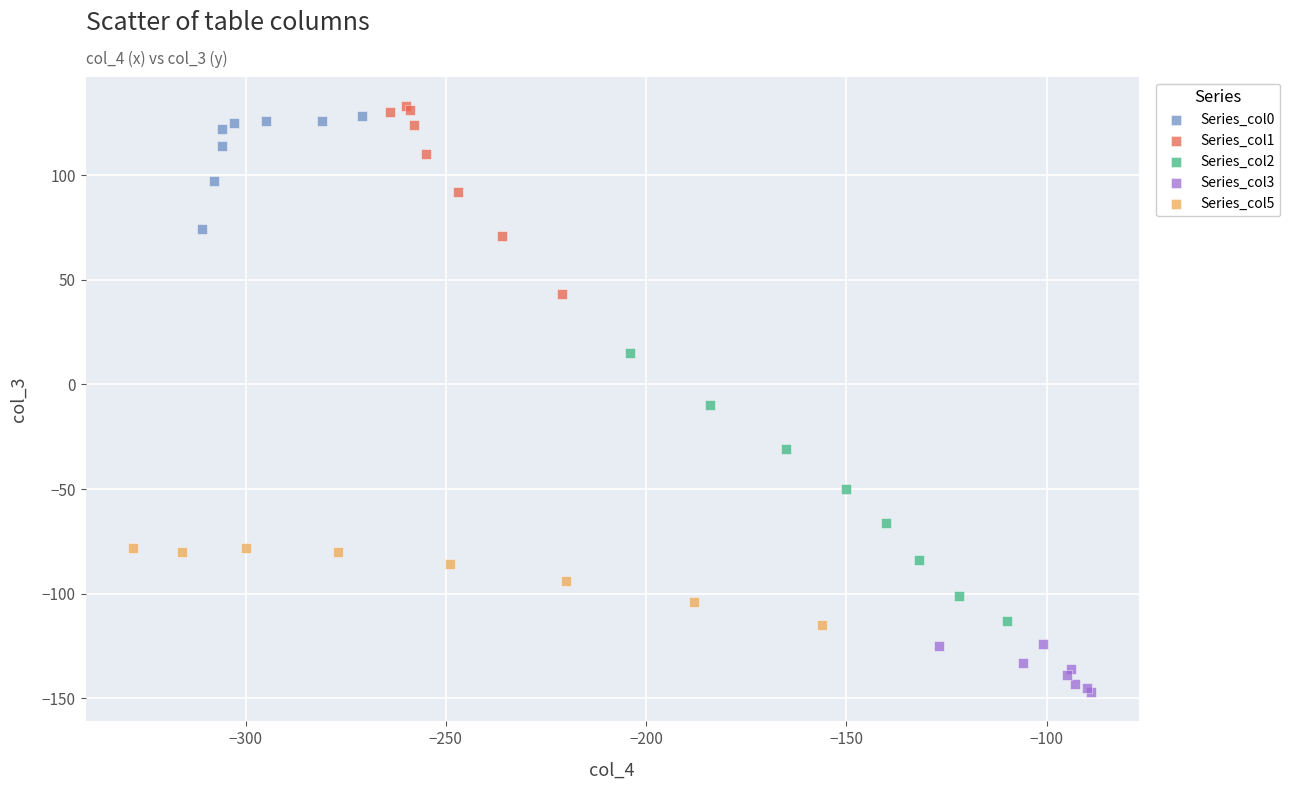

Which series reaches the minimum Y coordinate?

Series_col3